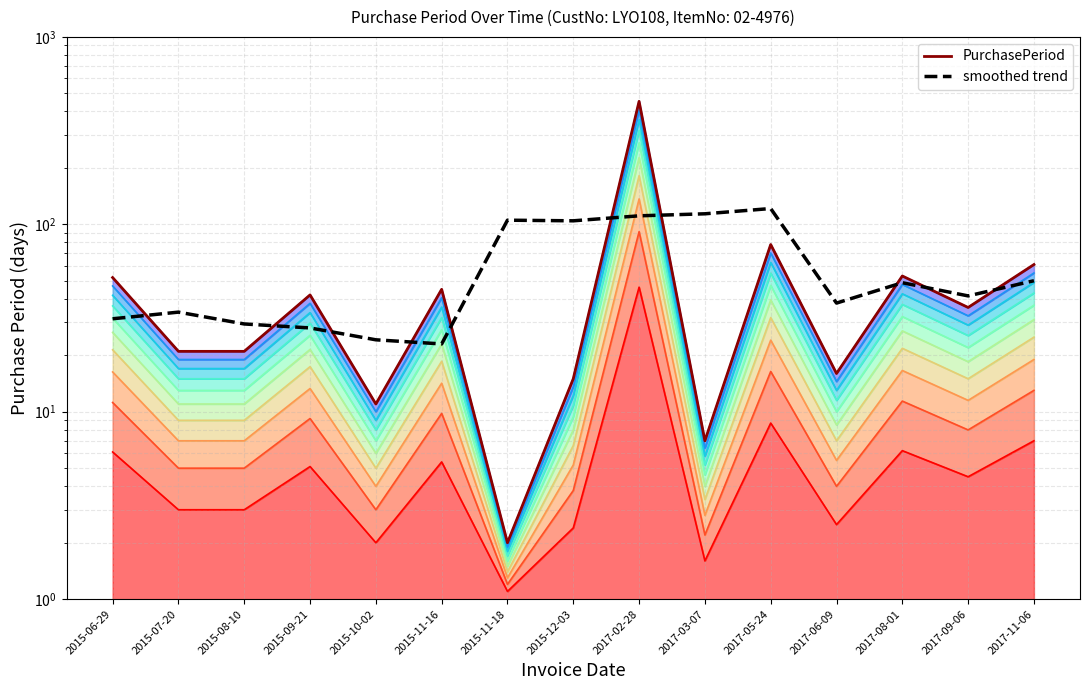

Where is the first local minimum for PurchasePeriod?

2015-10-02